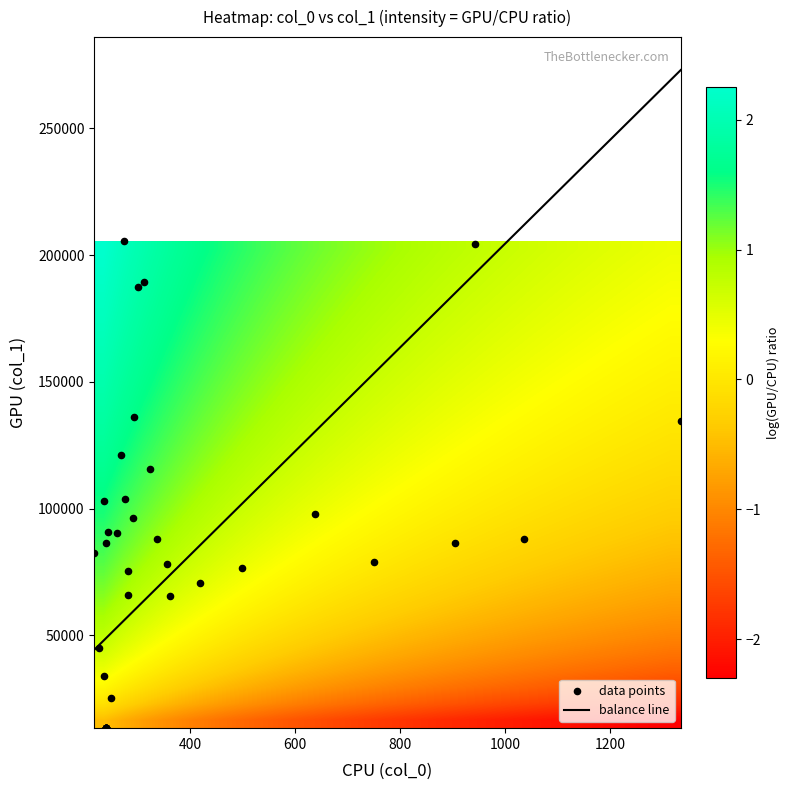

What is the lowest value of the balance line series?

44365.6